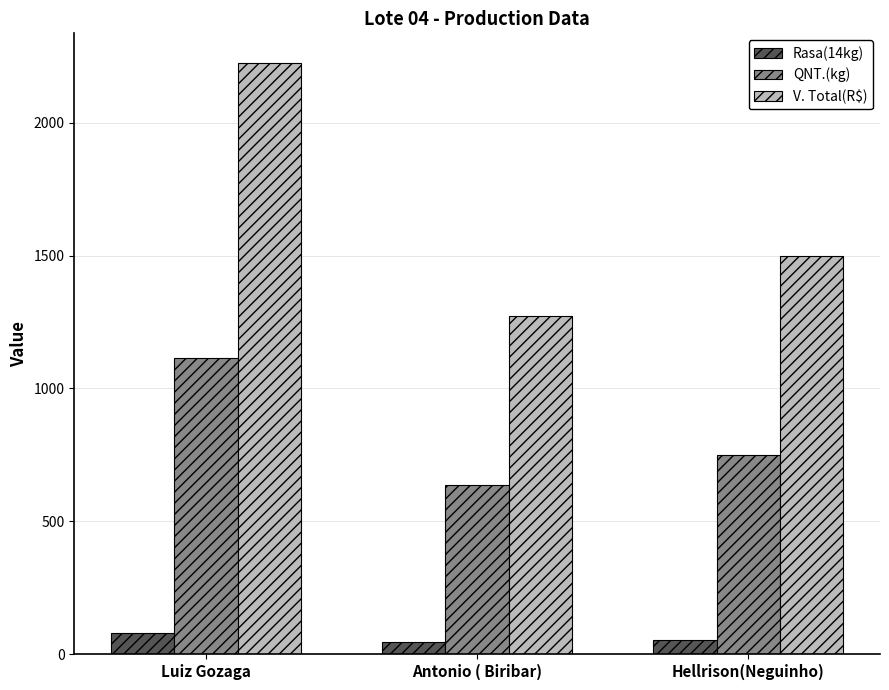

How many data points in Rasa(14kg) are less than 53?

1